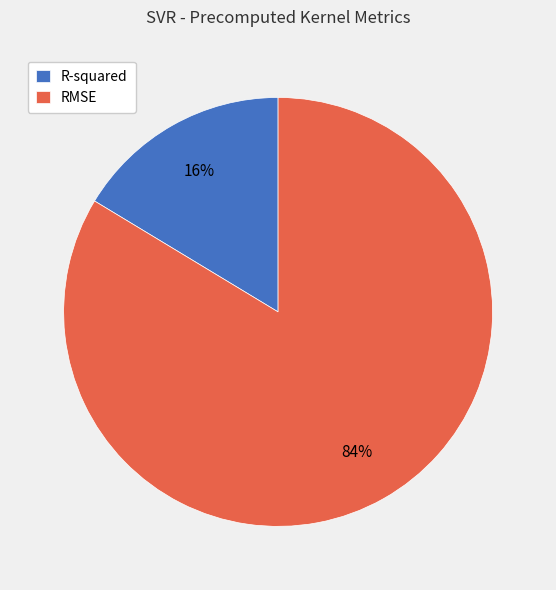

Which category has the biggest portion of the pie?

RMSE